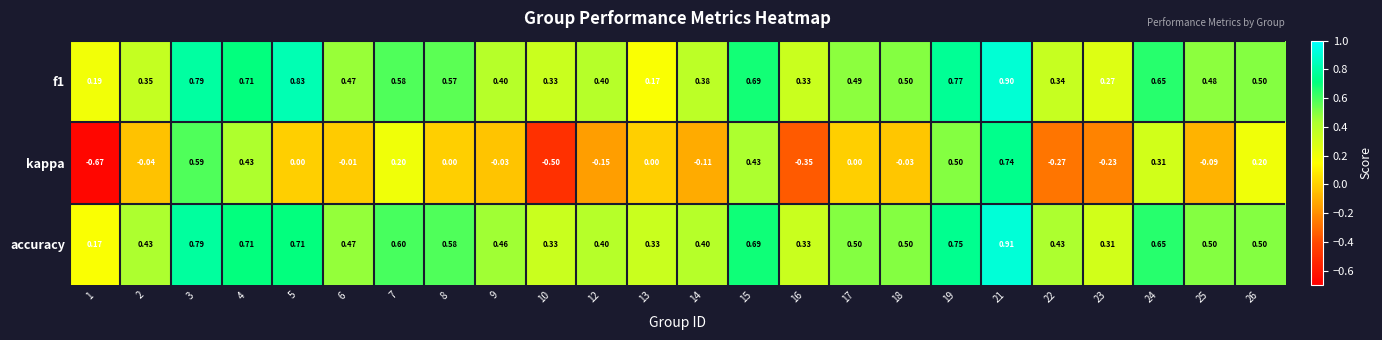

Is the value of f1 at 4 greater than the value of kappa at 3?

Yes